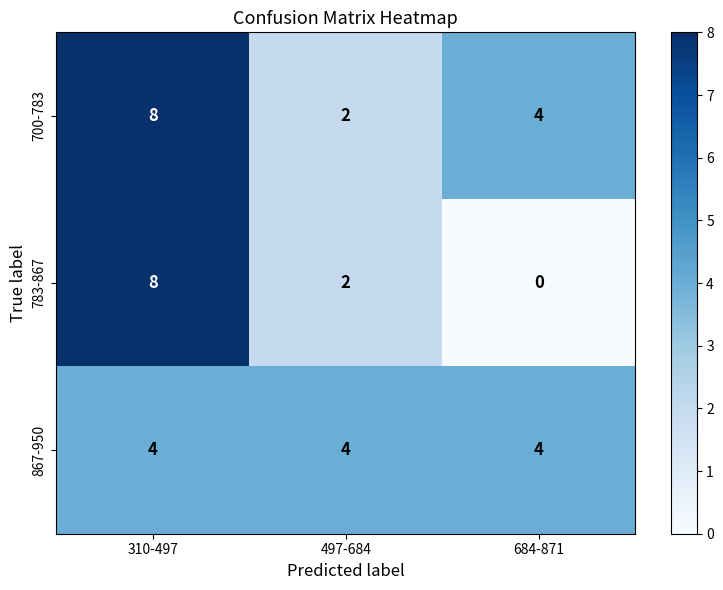

Reading left to right, what are all the values shown in this chart?

700-783: 8	2	4
783-867: 8	2	0
867-950: 4	4	4